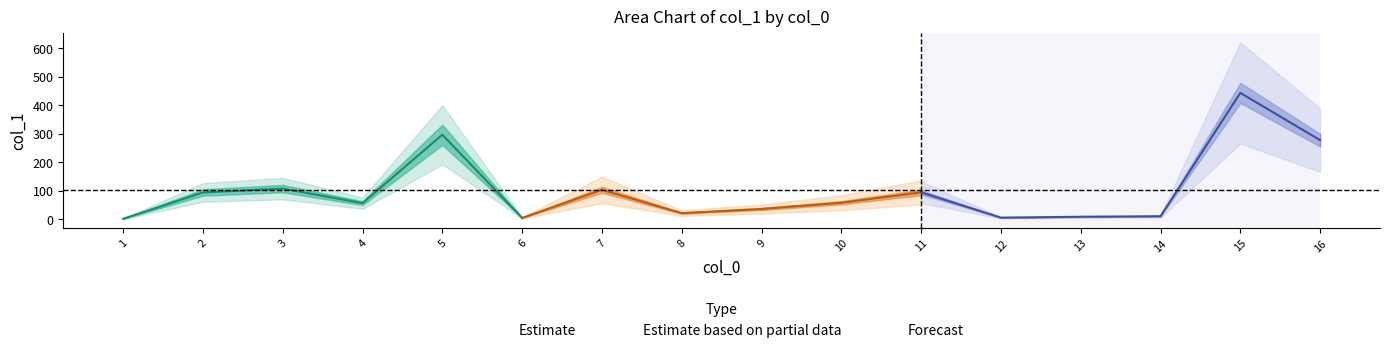

Reading left to right, extract all data points from this chart.

1=1.9	2=94.1	3=107.7	4=56.7	5=296.3	6=4.9	7=103.4	8=21.6	9=36.3	10=58.1	11=94.5	12=5.9	13=8.9	14=10.8	15=442.9	16=277.2